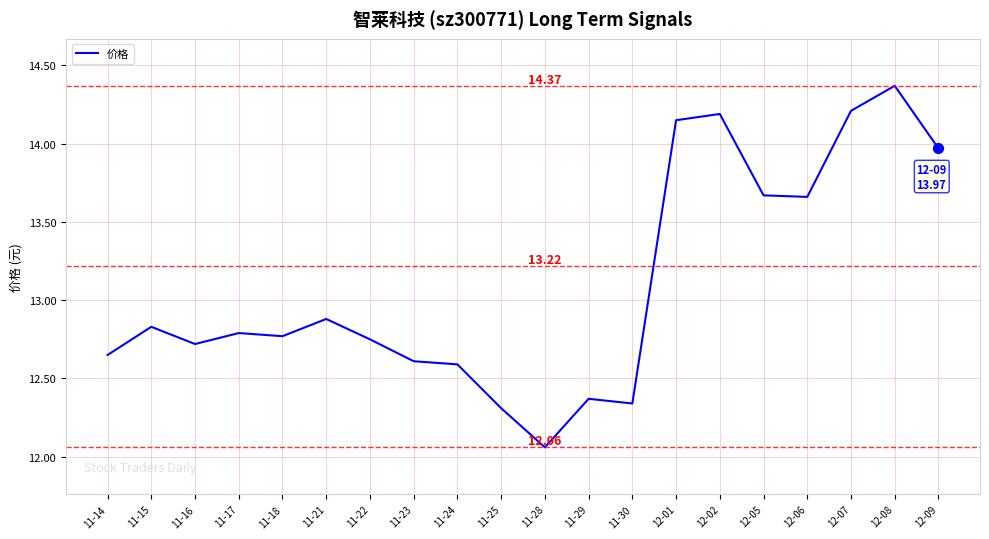

What is the change in value from 11-24 to 12-02?

+1.6